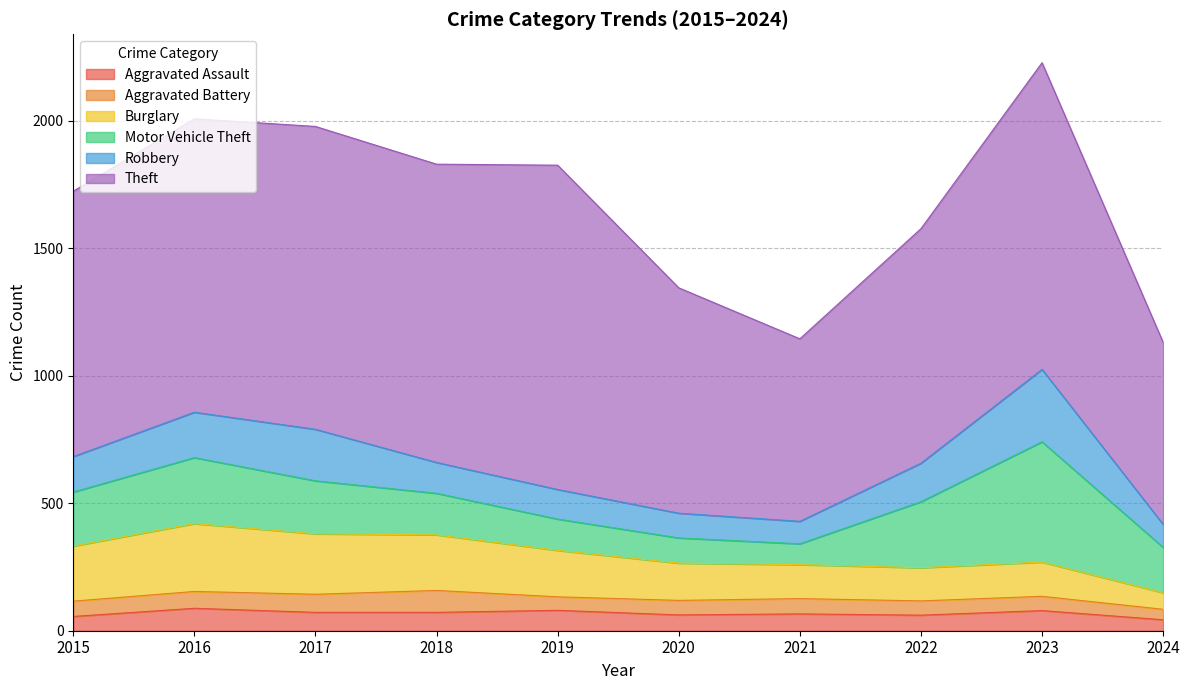

The value of Aggravated Battery at 2019 is 72. True or false?

False